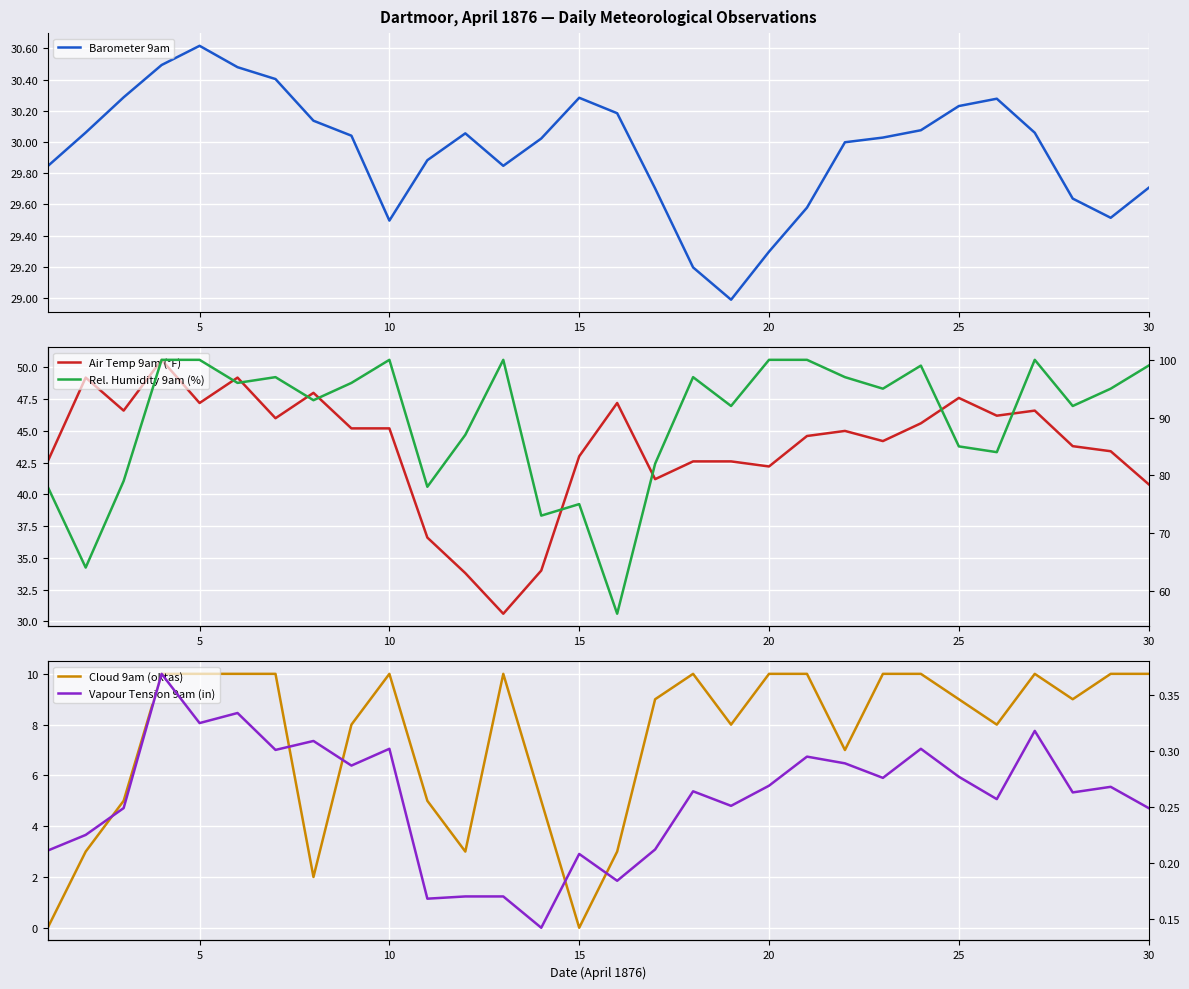

How many data points in Cloud 9am (oktas) are less than 9?

13